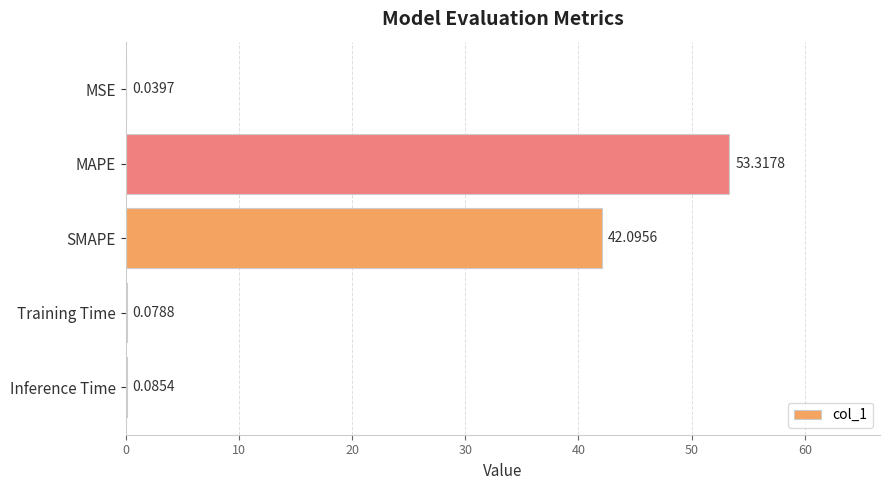

What is the greatest value displayed?

53.3